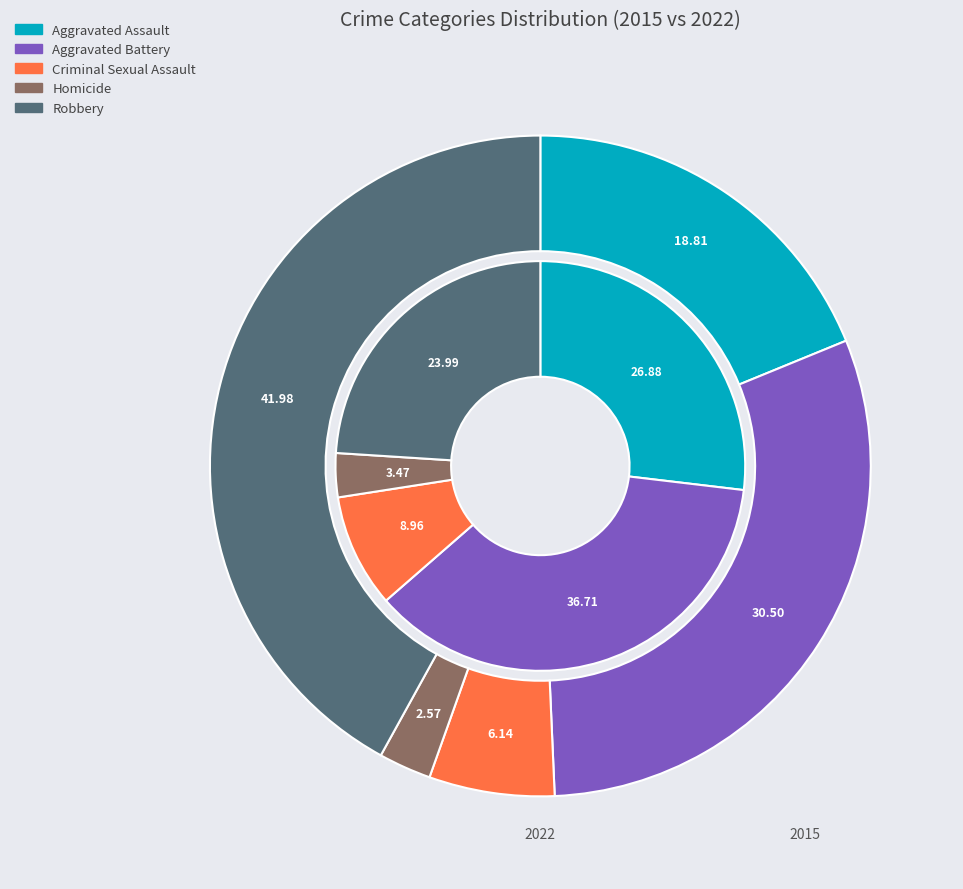

Which series has the largest range (max minus min)?

Robbery